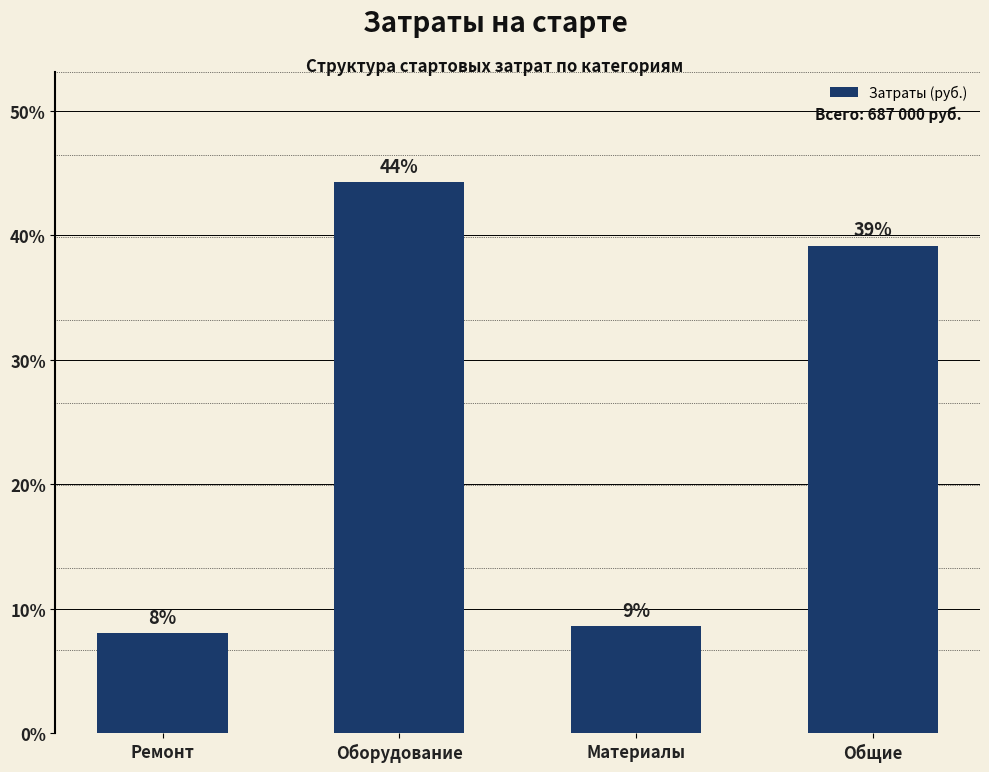

What is the change in value from Оборудование to Материалы?

-245000